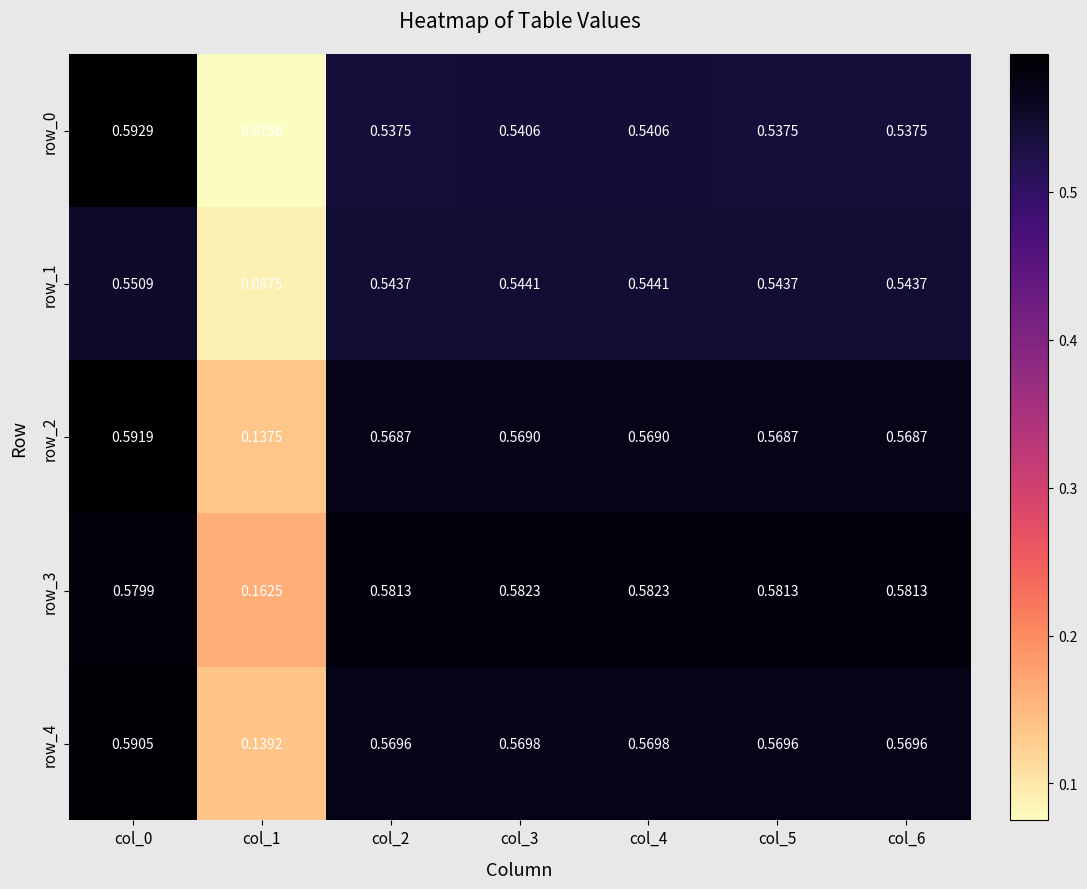

Is the value of row_3 at col_5 greater than the value of row_0 at col_1?

Yes